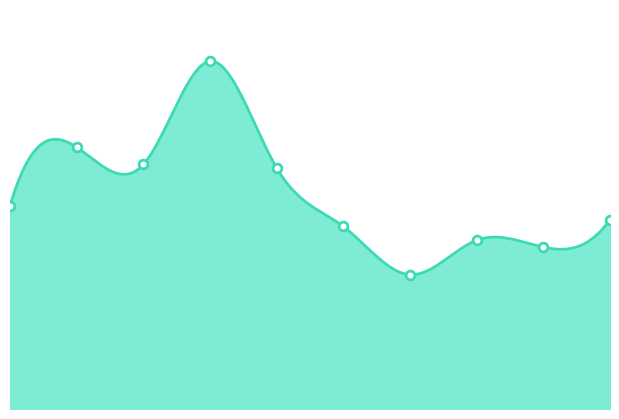

What is the ratio of the value at 1 to the value at 7?

1.6